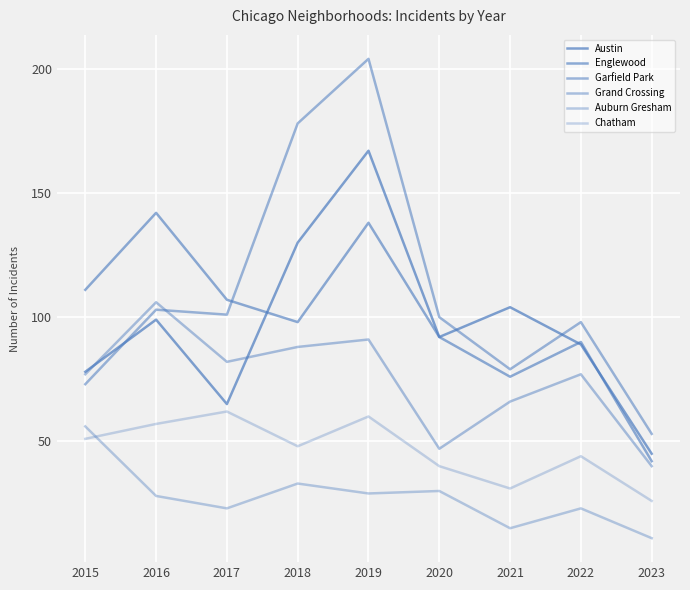

Which series has the largest range (max minus min)?

Garfield Park